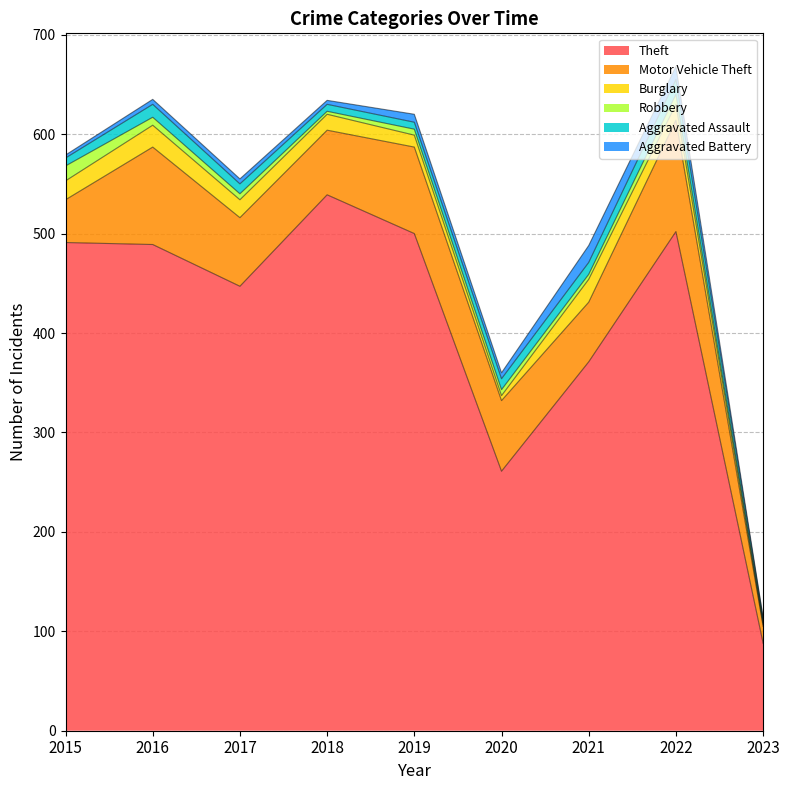

What is the minimum value for Aggravated Battery?

1